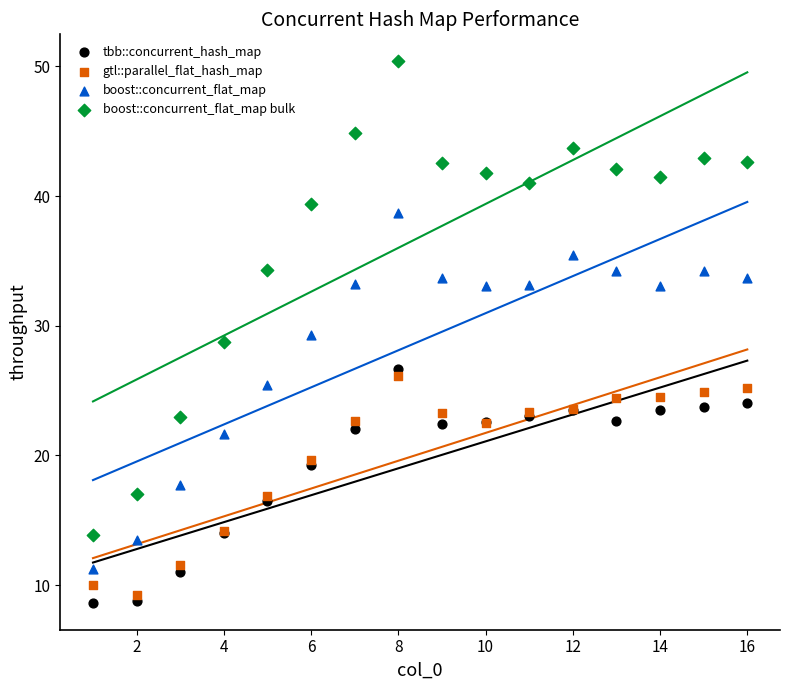

What is the X range (max minus min) for the scatter plot?

15.0